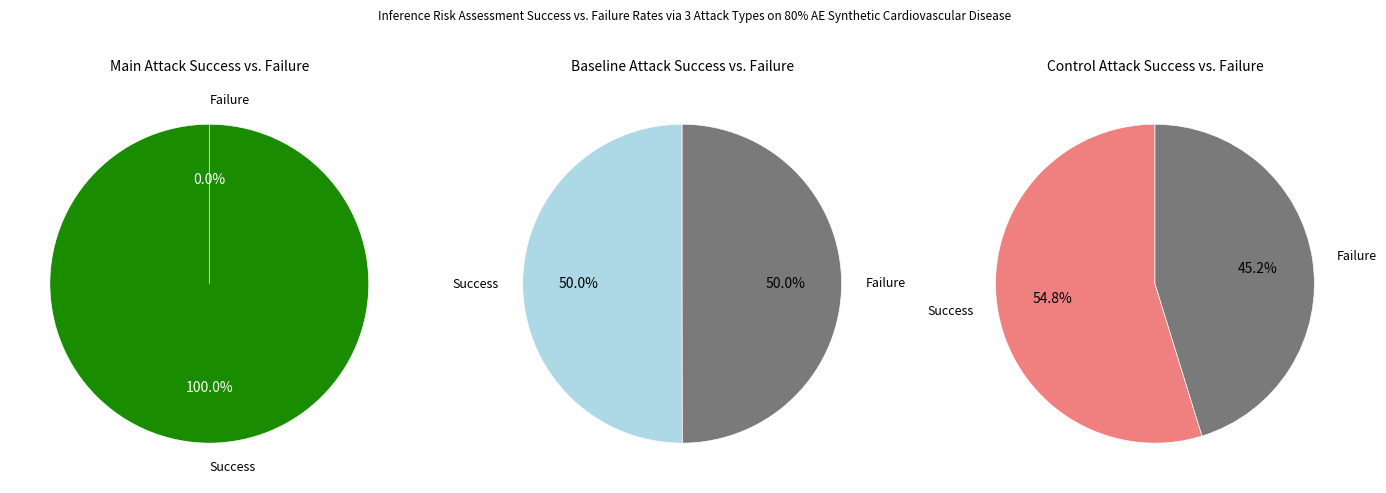

Does any single category account for the majority?

Yes